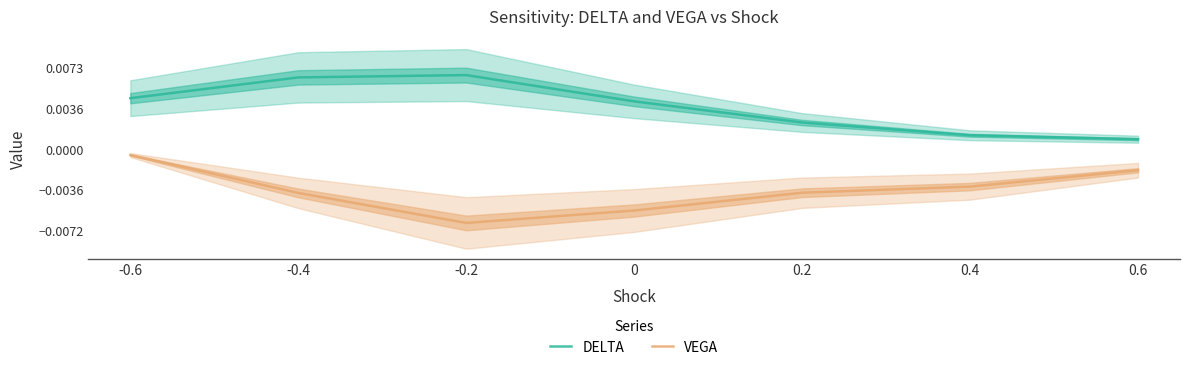

Between 0.6 and -0.2, which is larger?

-0.2